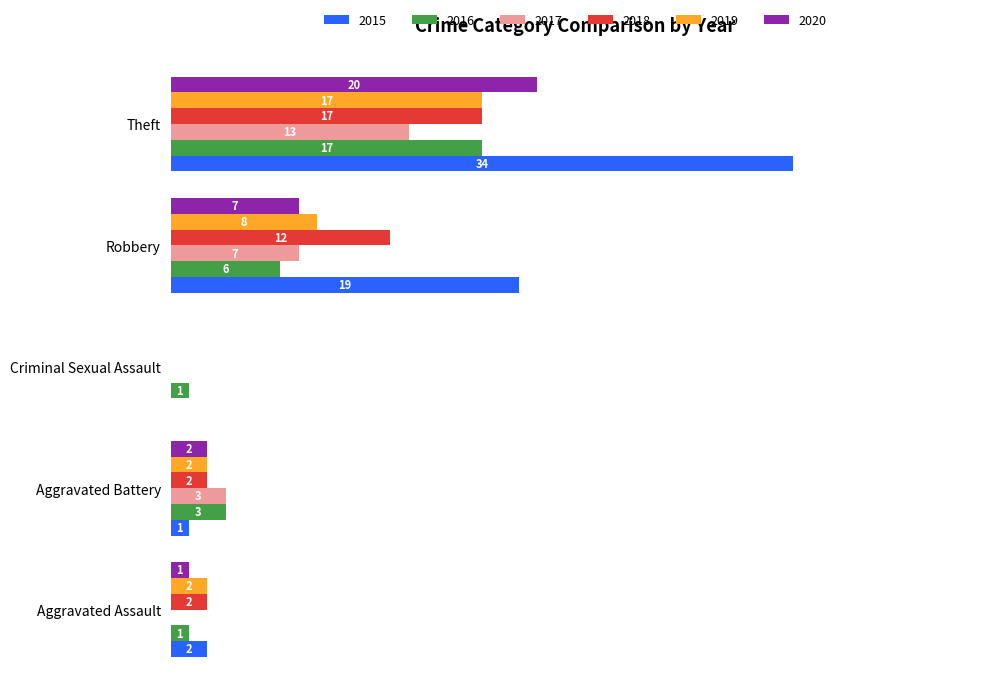

Is the value of 2016 at Theft greater than the value of 2020 at Aggravated Assault?

Yes